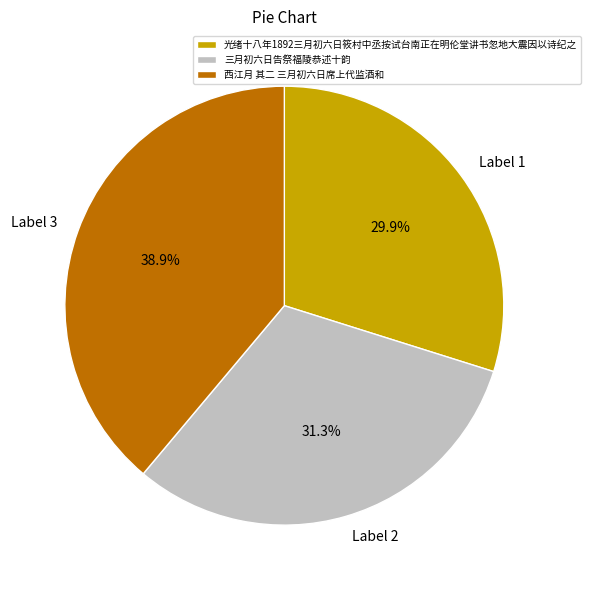

Combined, do 光绪十八年1892三月初六日筱村中丞按试台南正在明伦堂讲书忽地大震因以诗纪之 and 三月初六日告祭福陵恭述十韵 account for over 50%?

Yes